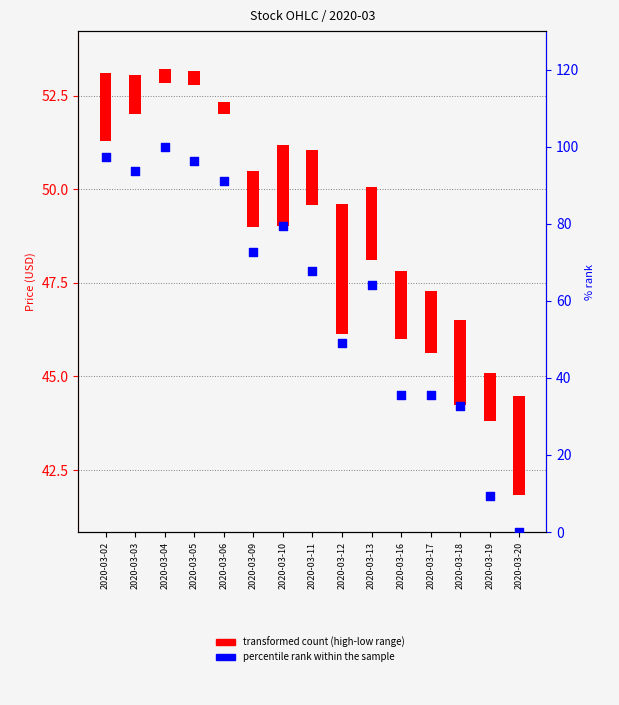

What is the change in value from 2020-03-06 to 2020-03-10?

-11.7